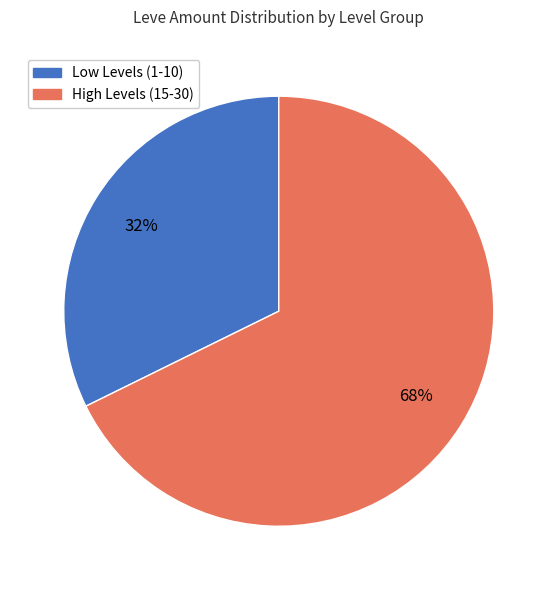

Is there a majority slice in this chart?

Yes